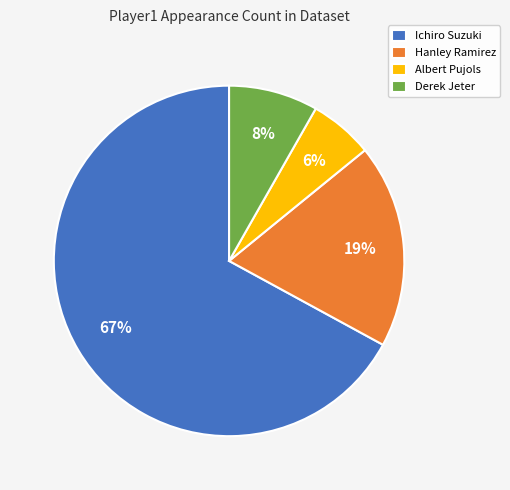

To the nearest percent, what is the difference between the largest and smallest slice percentages?

61%